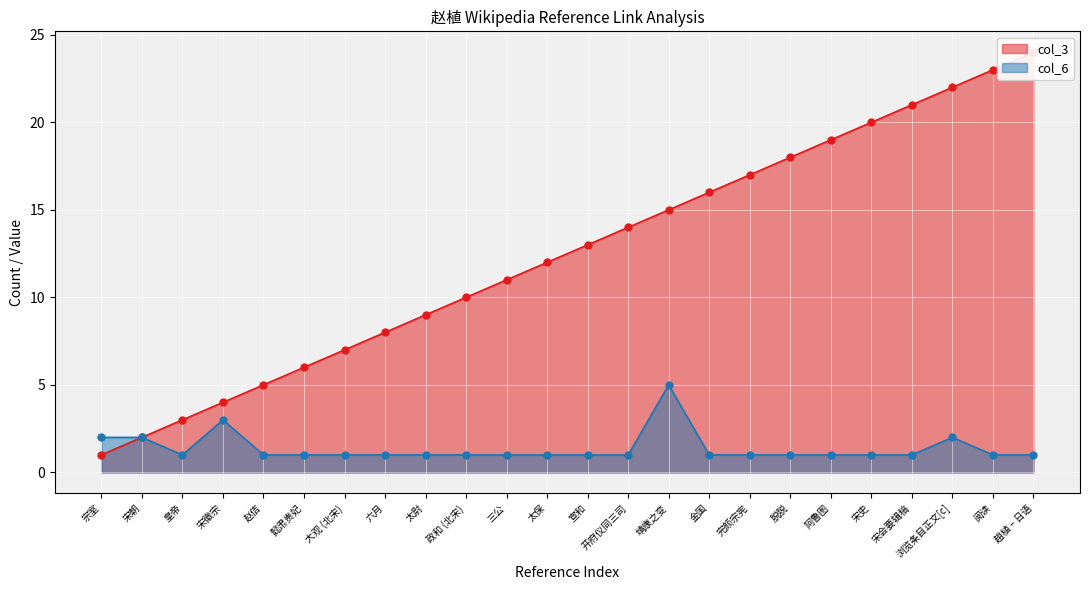

How many lines are shown in the chart?

2